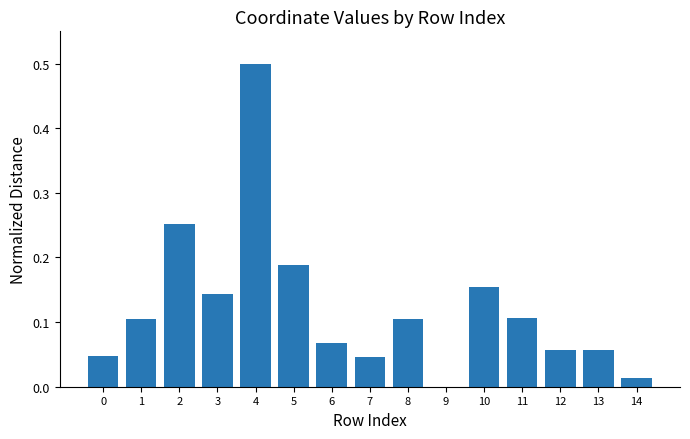

The value at 12 is 0.0. True or false?

False